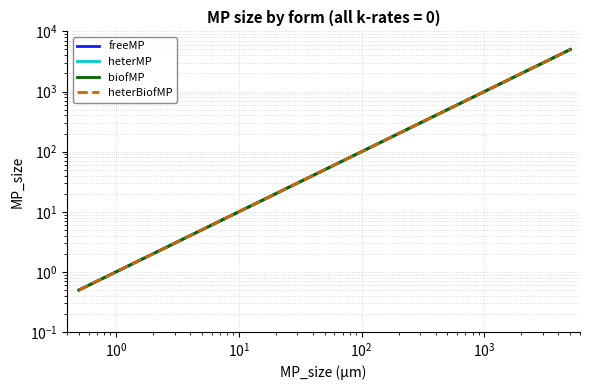

At how many categories does at least one series exceed 2143?

1